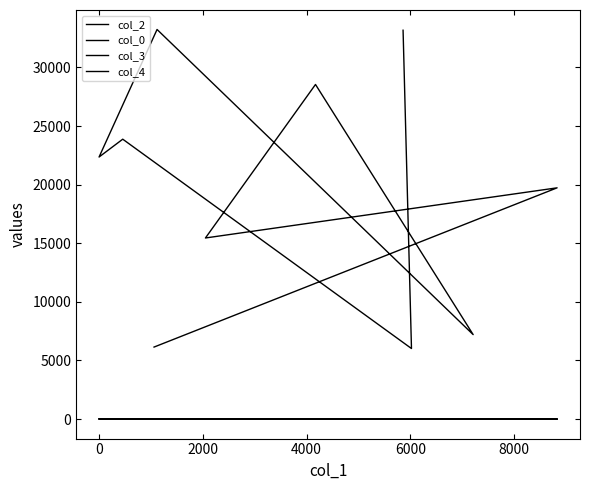

What are all the series names shown in the legend?

col_2, col_0, col_3, col_4